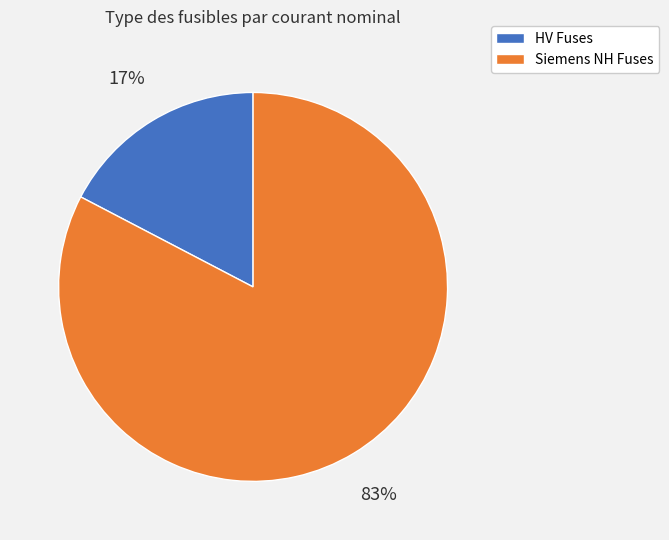

Does any single category account for the majority?

Yes